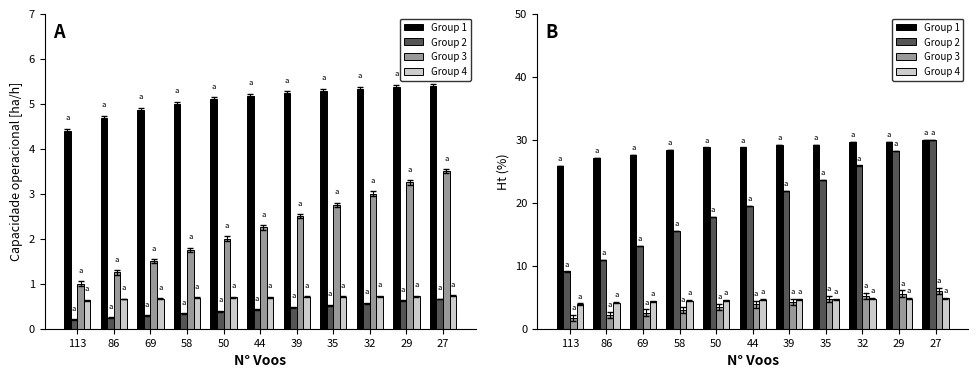

The value of Group 4 at 39 is 4.6. True or false?

True